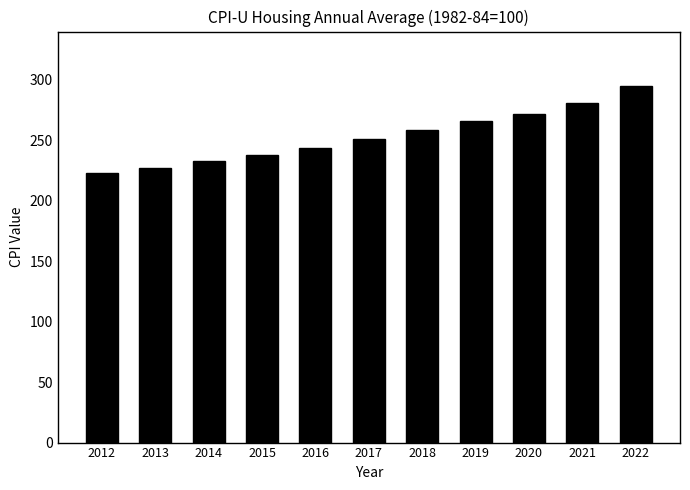

List the labels in order of value, largest first.

2022, 2021, 2020, 2019, 2018, 2017, 2016, 2015, 2014, 2013, 2012